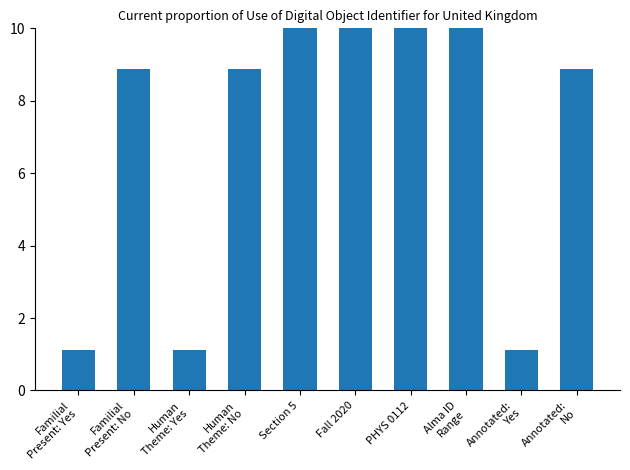

How many bars are there in total?

10